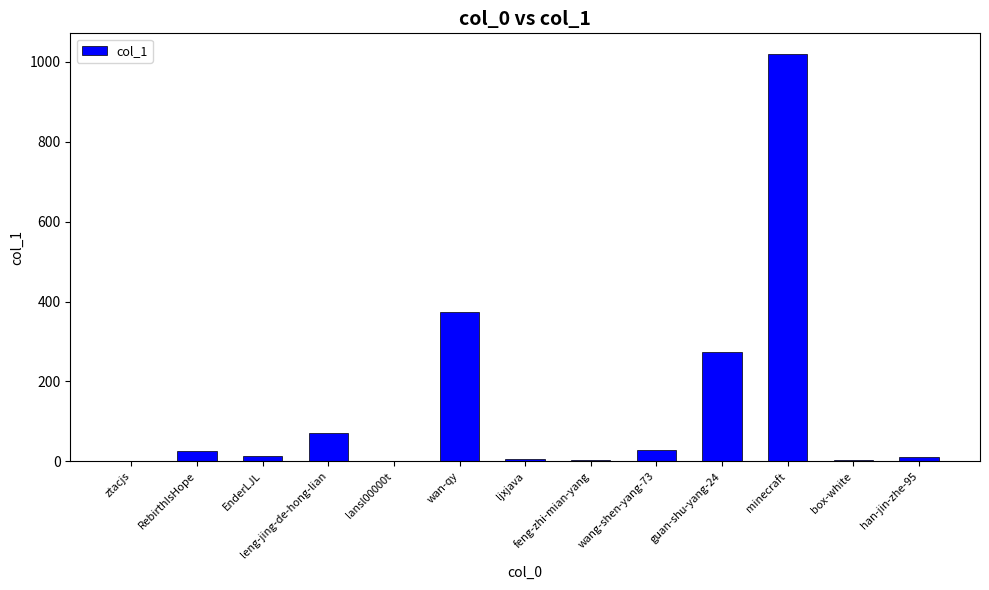

At which label is the value closest to 510?

wan-qy